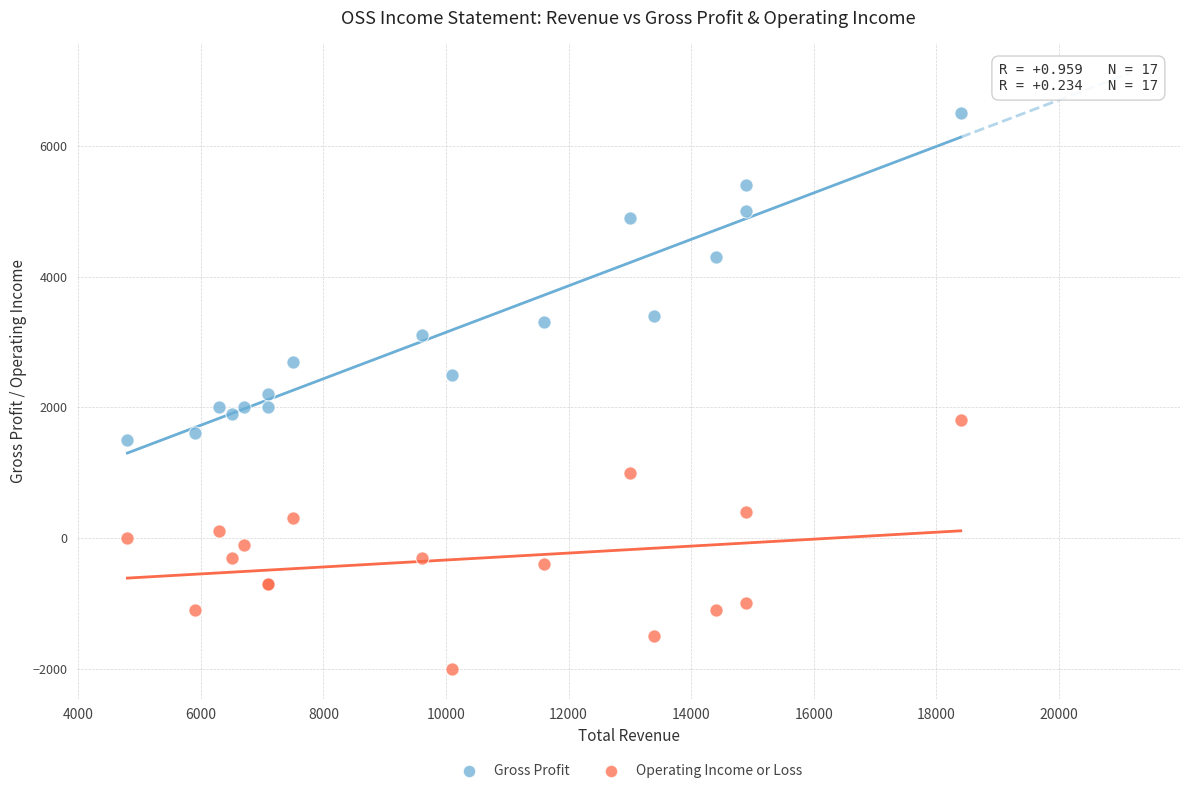

Which series reaches the maximum Y coordinate?

Gross Profit